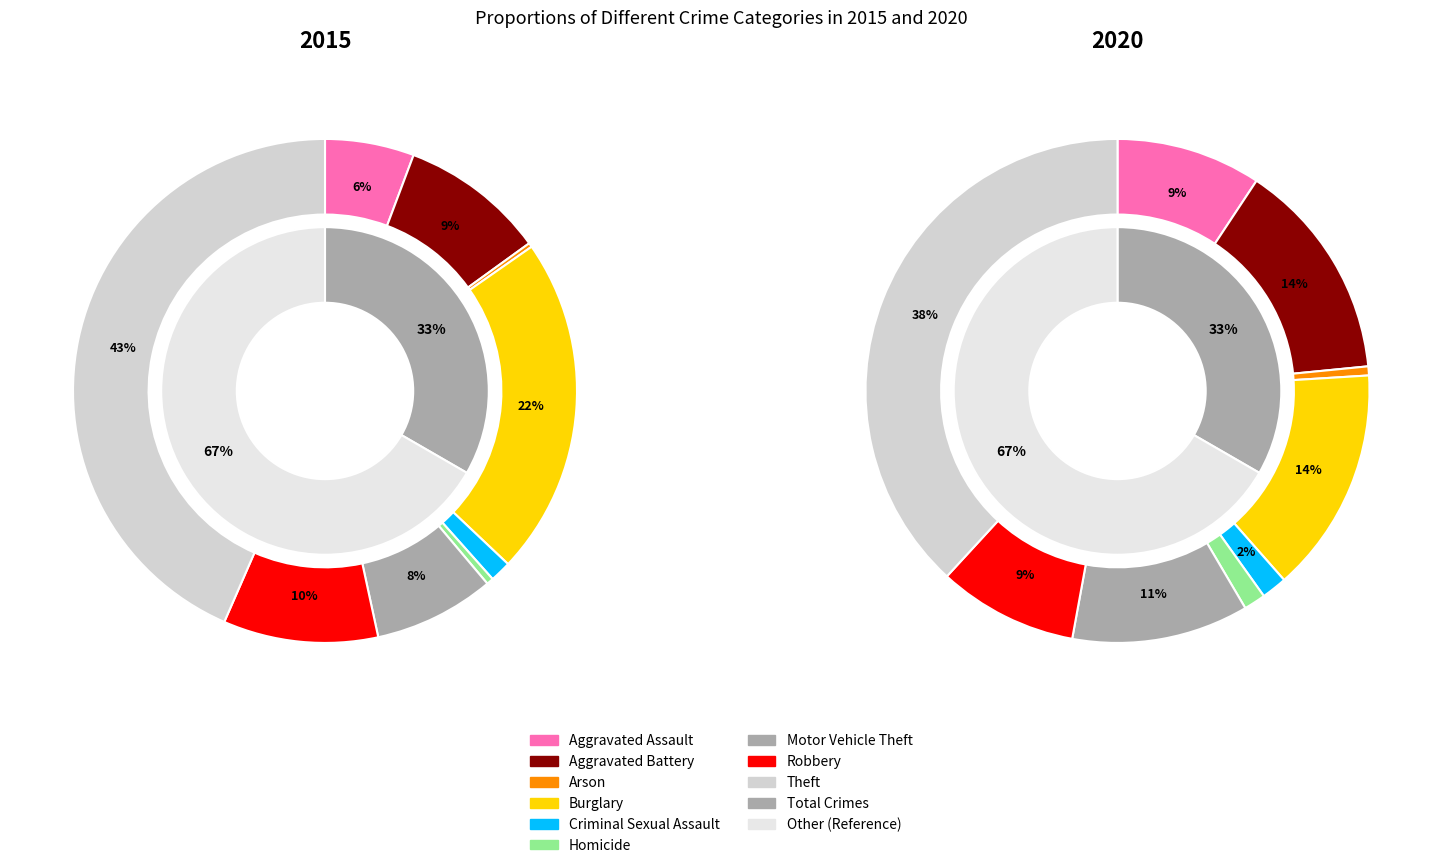

To the nearest percent, what is the difference between the 2 and 4 slice percentages?

1%